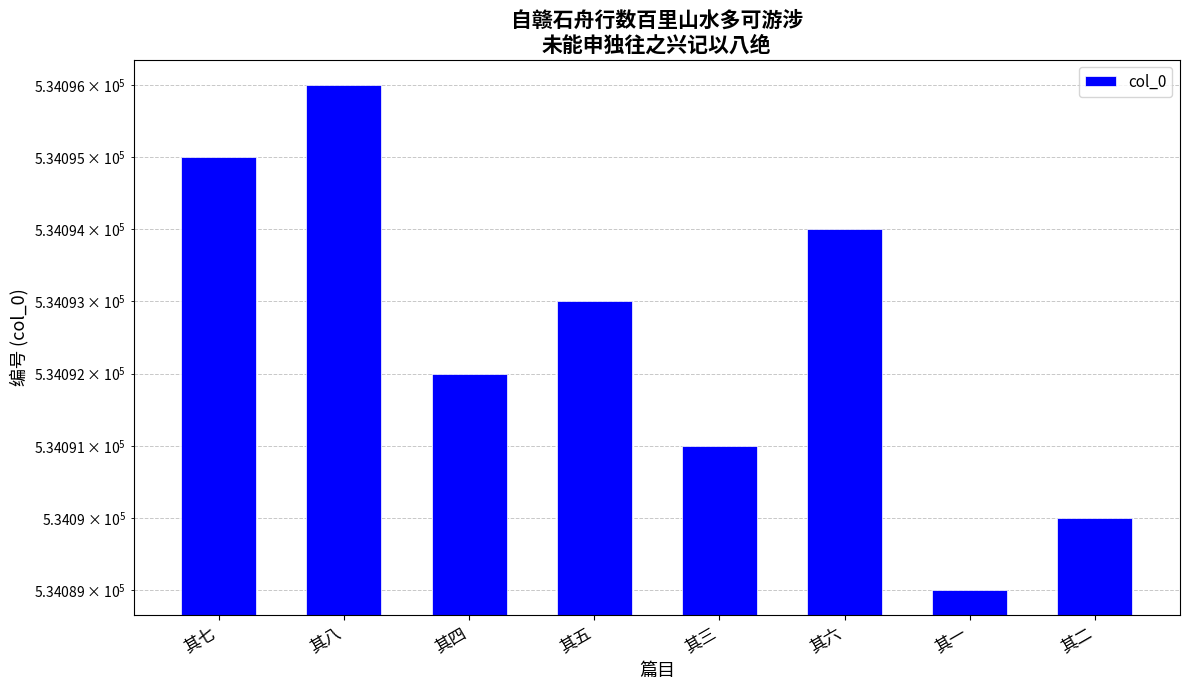

How many data points are less than 534093?

4